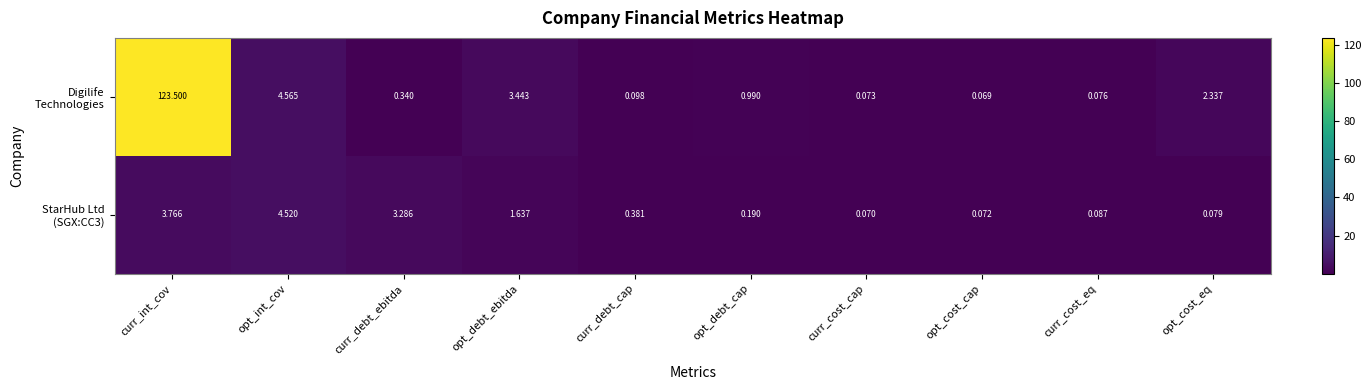

What is the maximum value shown in the chart?

123.5